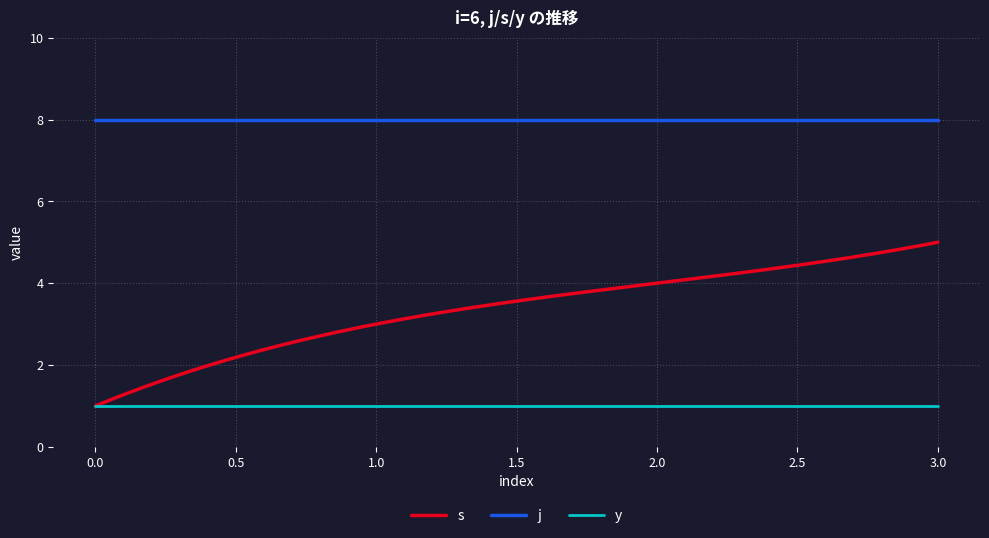

Which series has the widest spread of values?

s